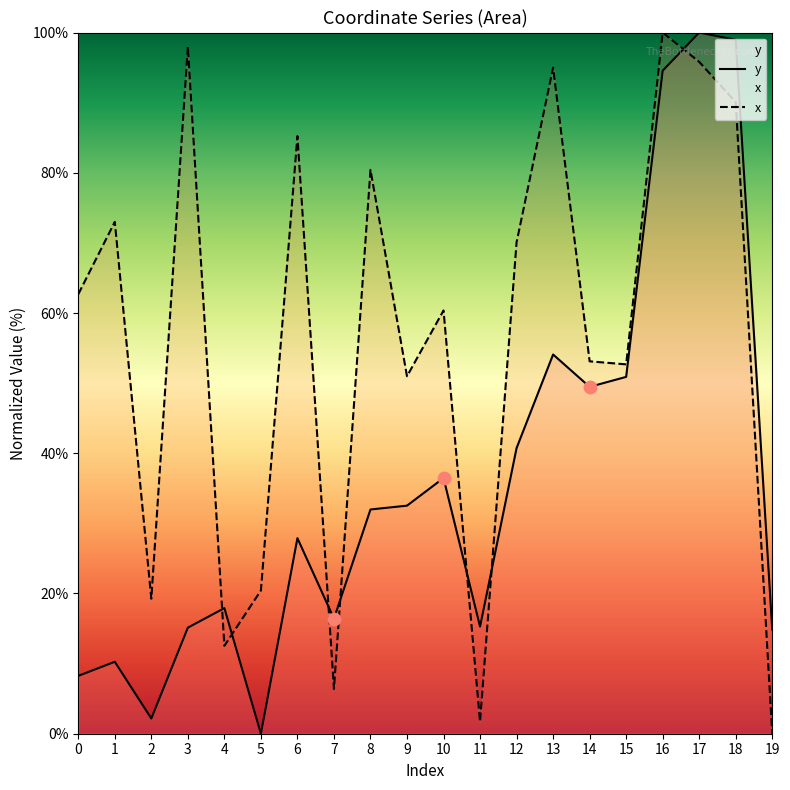

Which series contains the highest Y value?

y